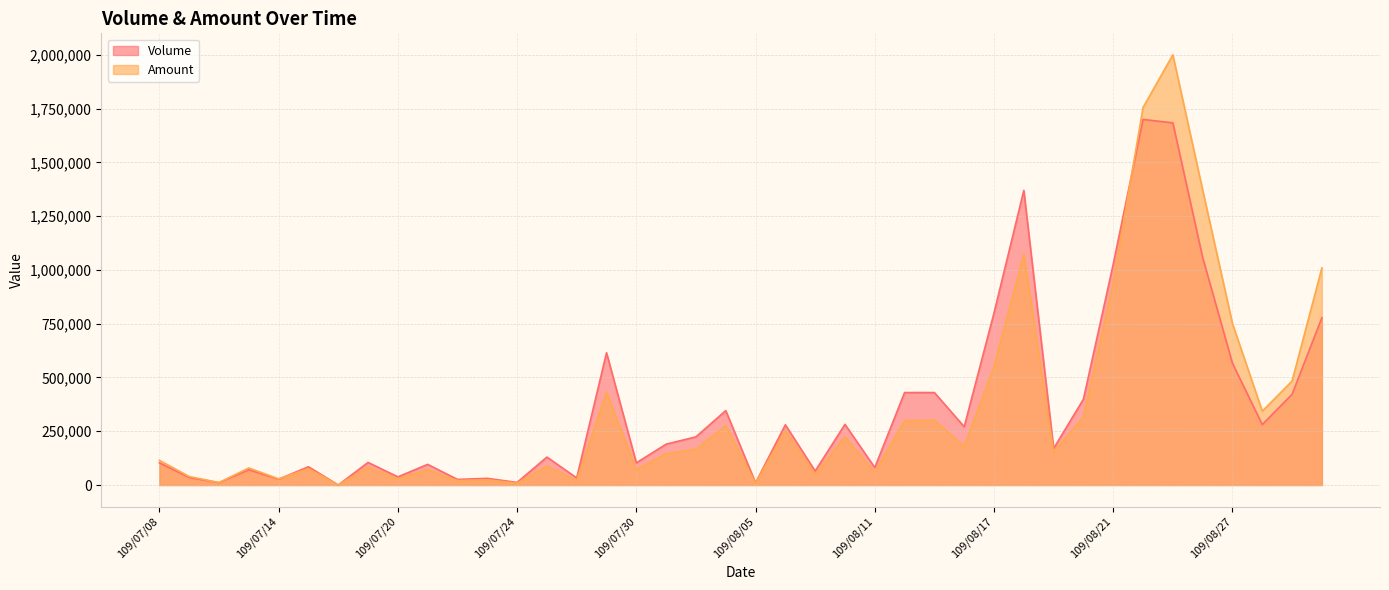

Rank the series at 109/07/27 from highest to lowest value.

Volume, Amount